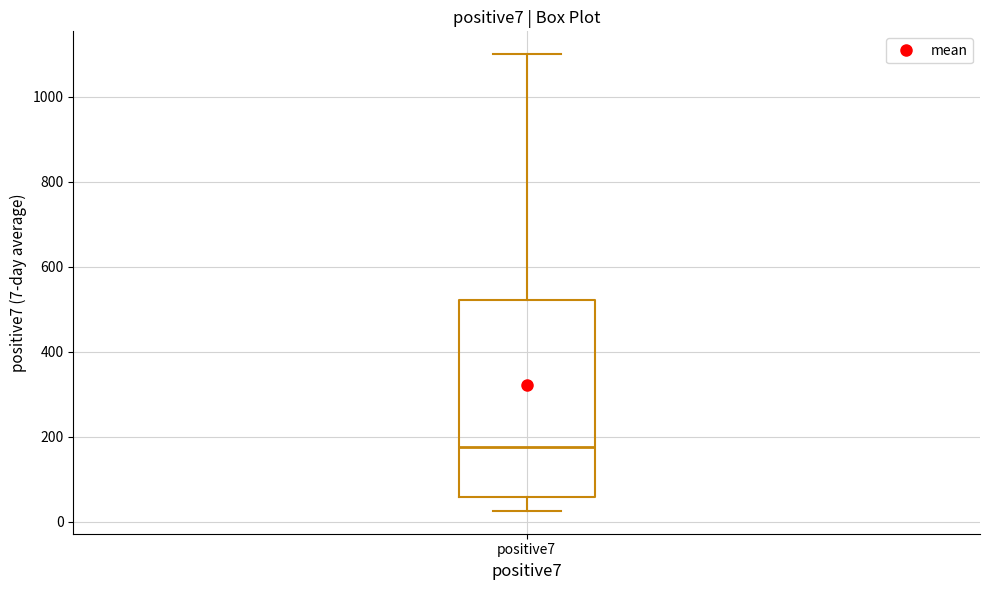

Read this box plot against the y-axis: the position of the median line, the range covered by the box, and the ends of both whiskers. The values are not printed on the chart, so give them approximately, as read against the axis.

median 180, box 60 to 520, whiskers 20 to 1100